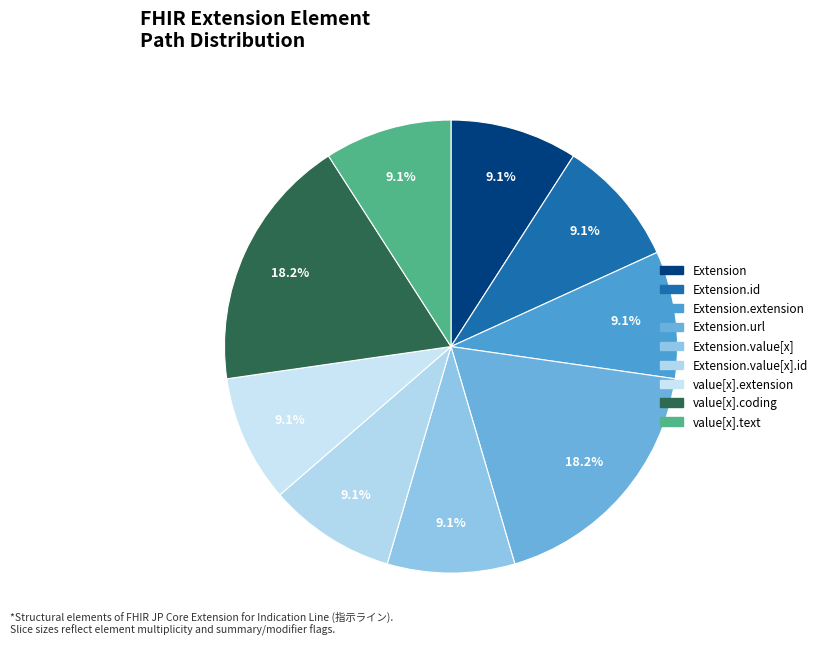

Count the number of slices in the pie.

9